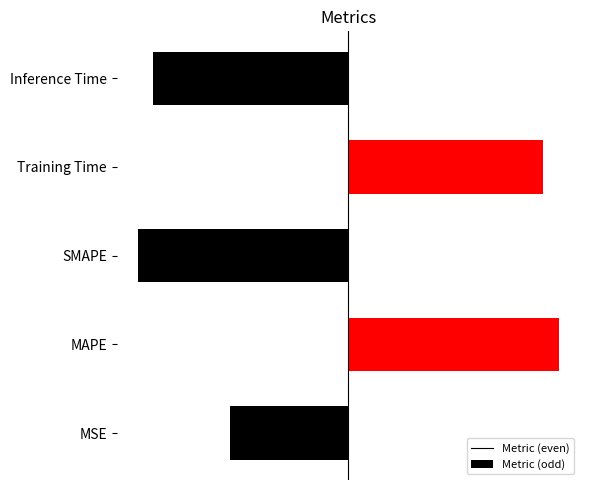

Reading left to right, extract all data points from this chart.

black_series: -6.0	0.0	-10.7	0.0	-9.9
red_series: 0.0	10.7	0.0	9.8	0.0